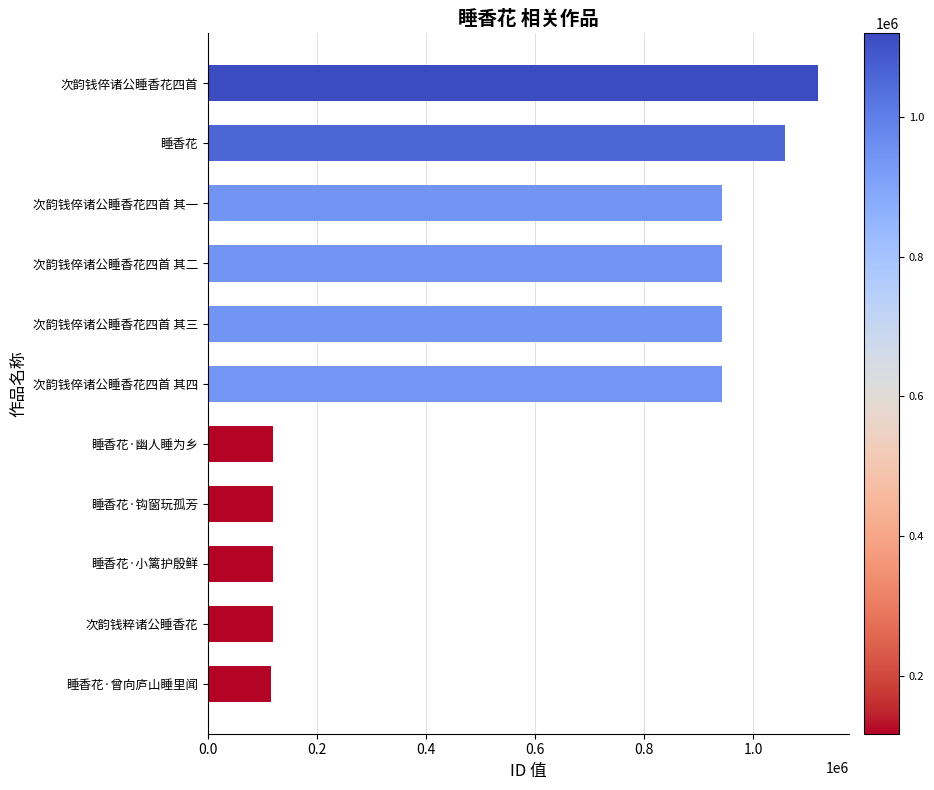

How many values are below 942523?

5